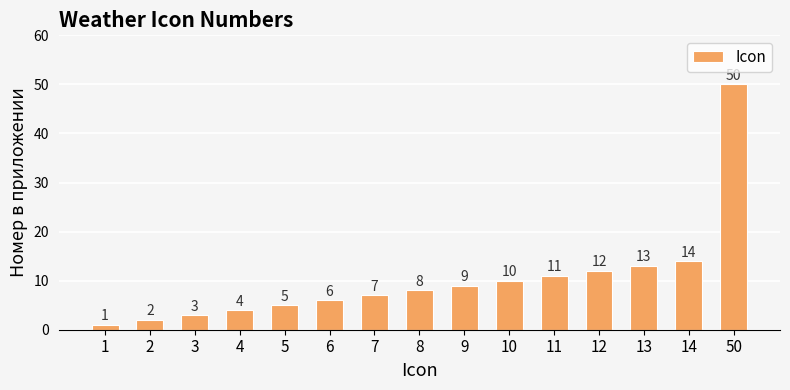

Reading left to right, extract all data points from this chart.

1	2	3	4	5	6	7	8	9	10	11	12	13	14	50